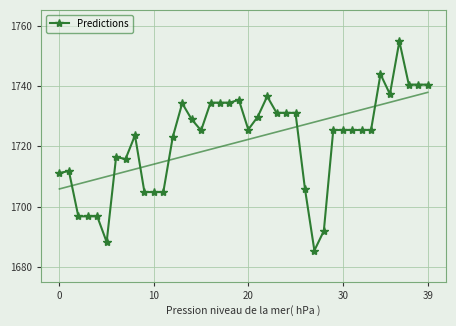

The value at 8 is 1723.7. True or false?

True